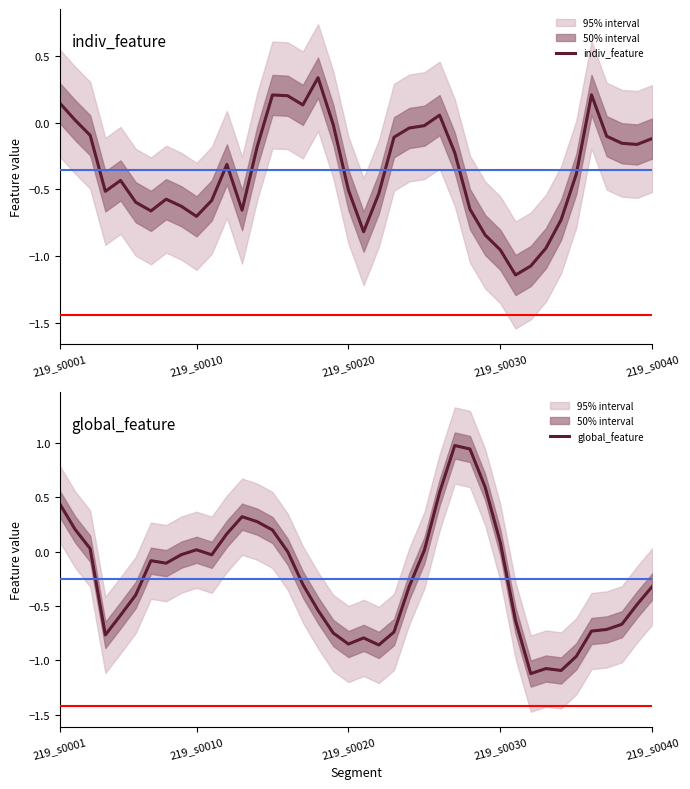

What is the approximate value of indiv_feature at 8?

-0.6